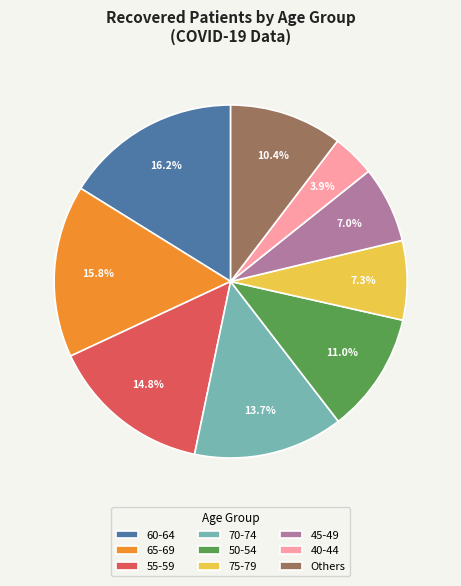

What is the ratio of the value at 75-79 to the value at 55-59?

0.5